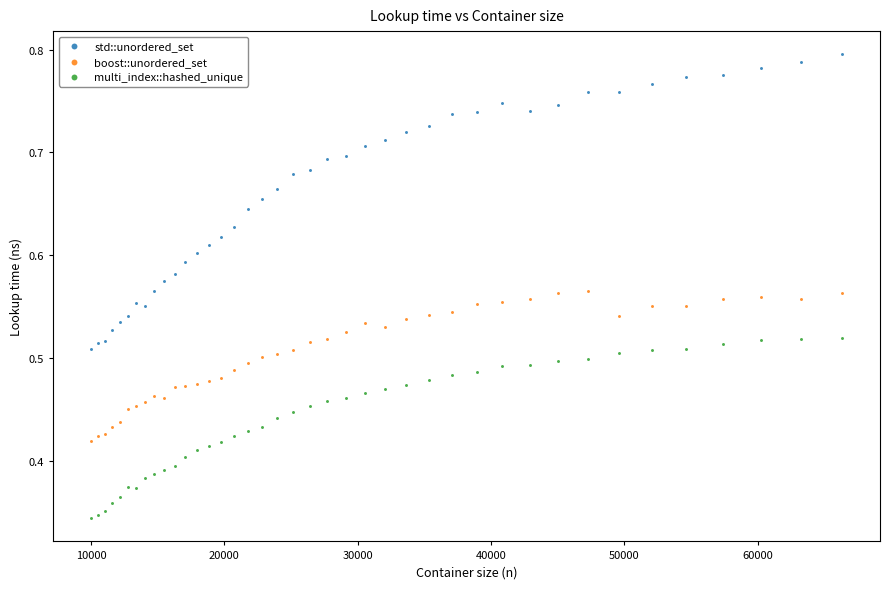

Which series reaches the maximum Y coordinate?

std::unordered_set